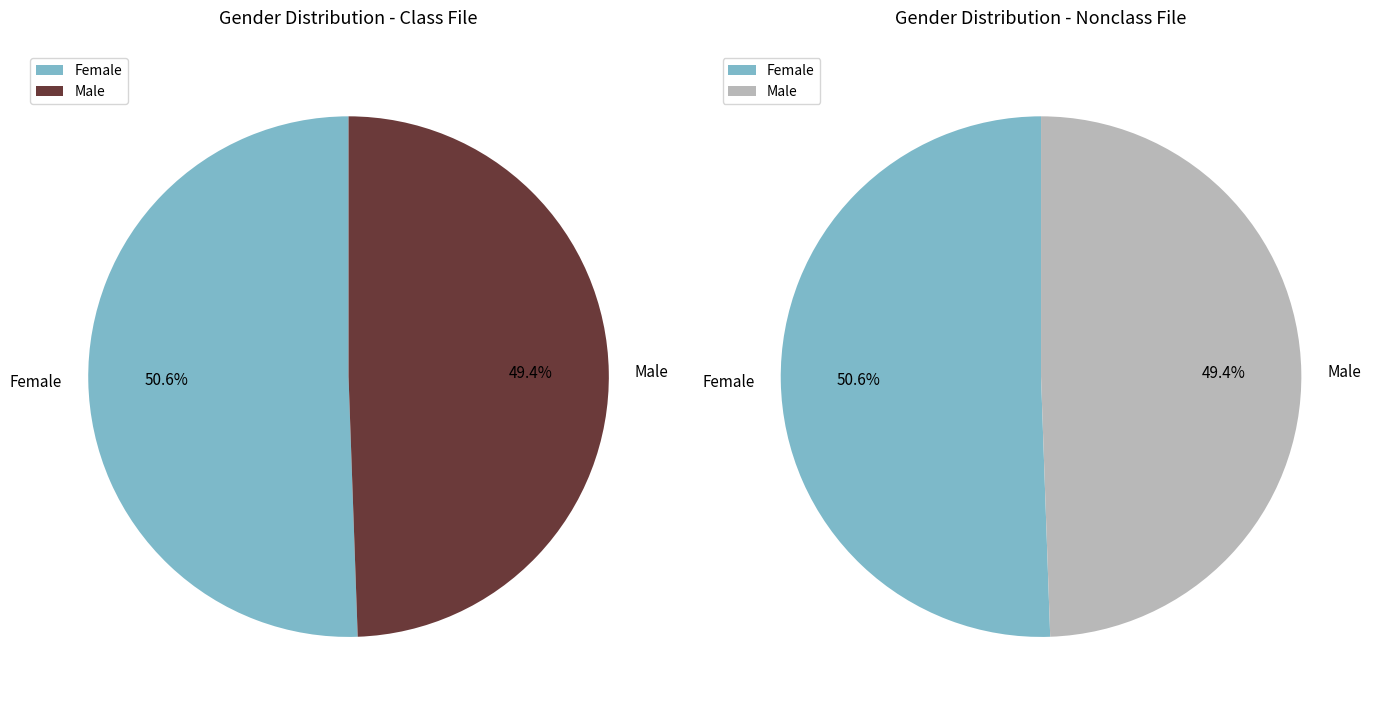

Between Male and Female, which is larger?

Female